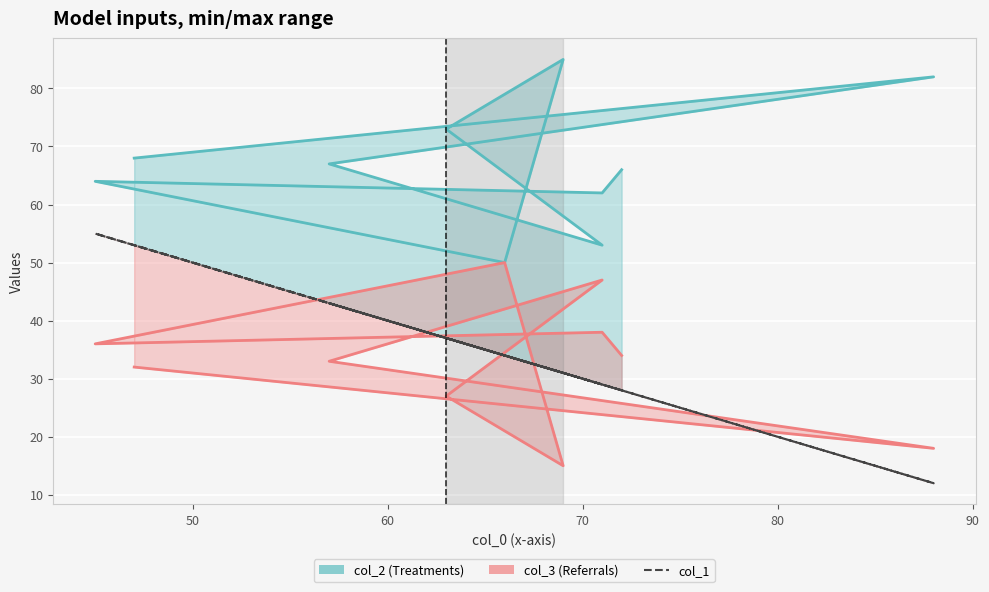

Rank the series at 50 from lowest to highest value.

col_1, col_3, col_2